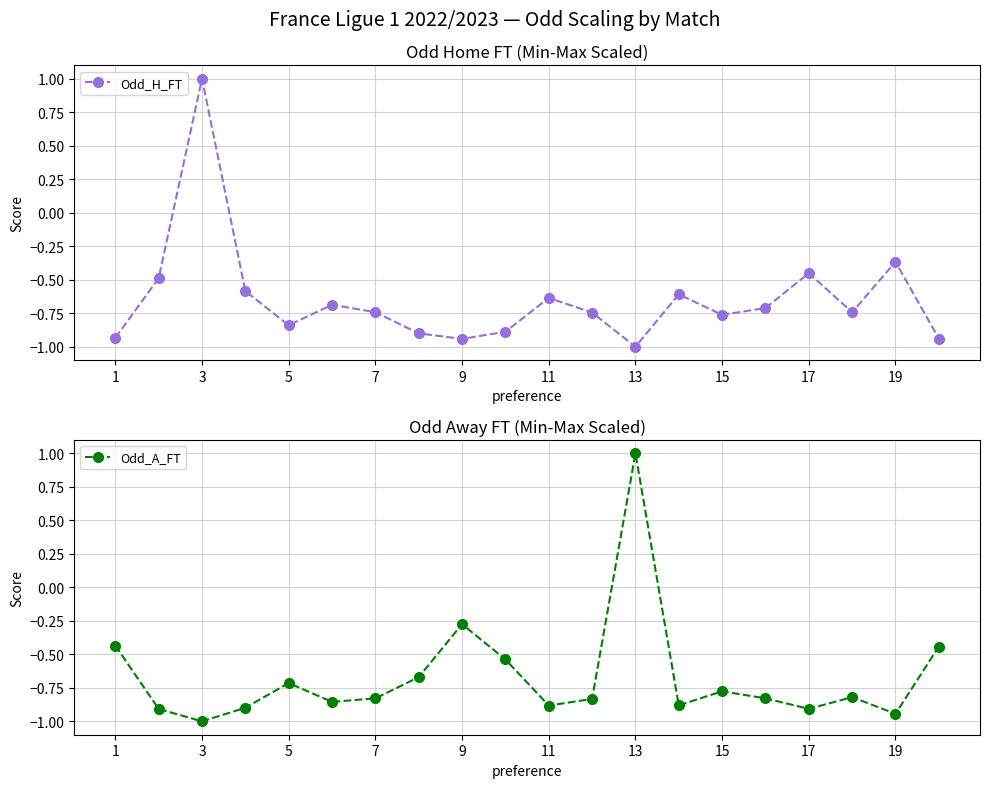

In Odd_H_FT, how many points are lower than both neighbors (excluding endpoints)?

5